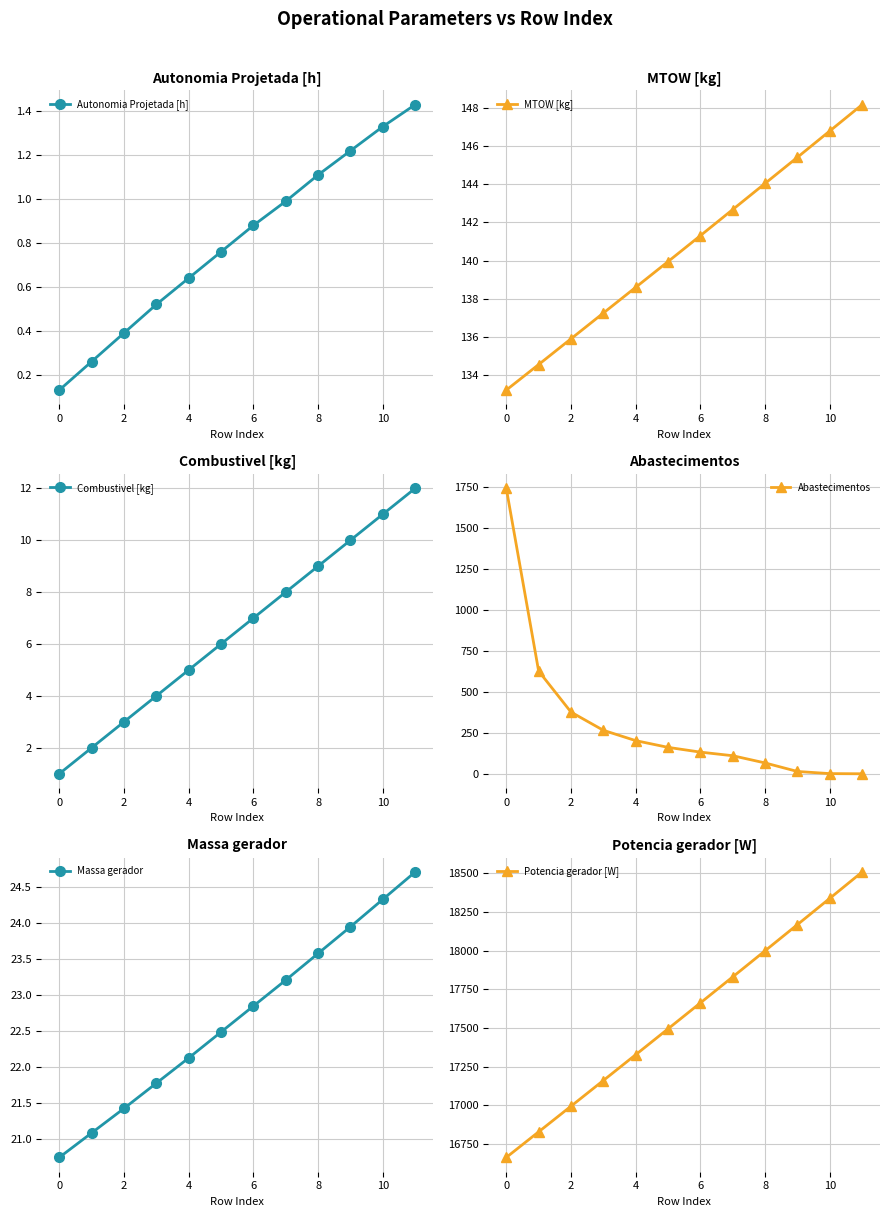

True or false: Autonomia Projetada [h] has more than 0 interior local peaks.

False